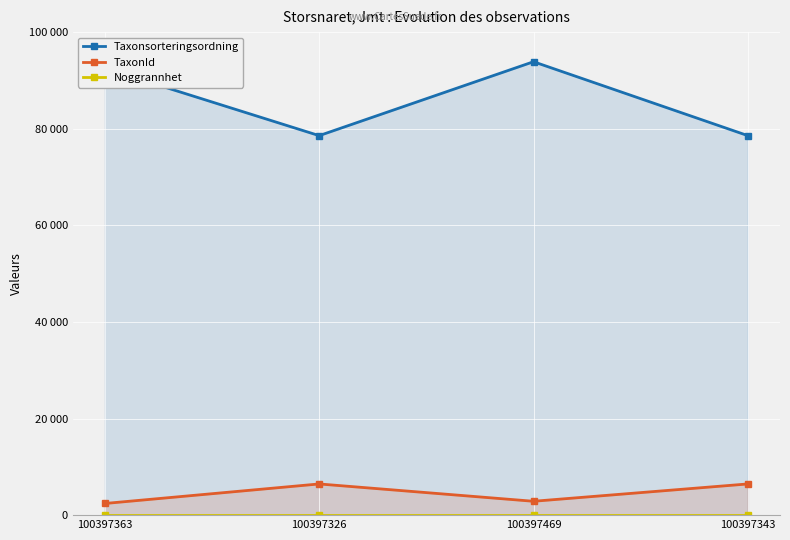

Which series has the widest spread of values?

Taxonsorteringsordning